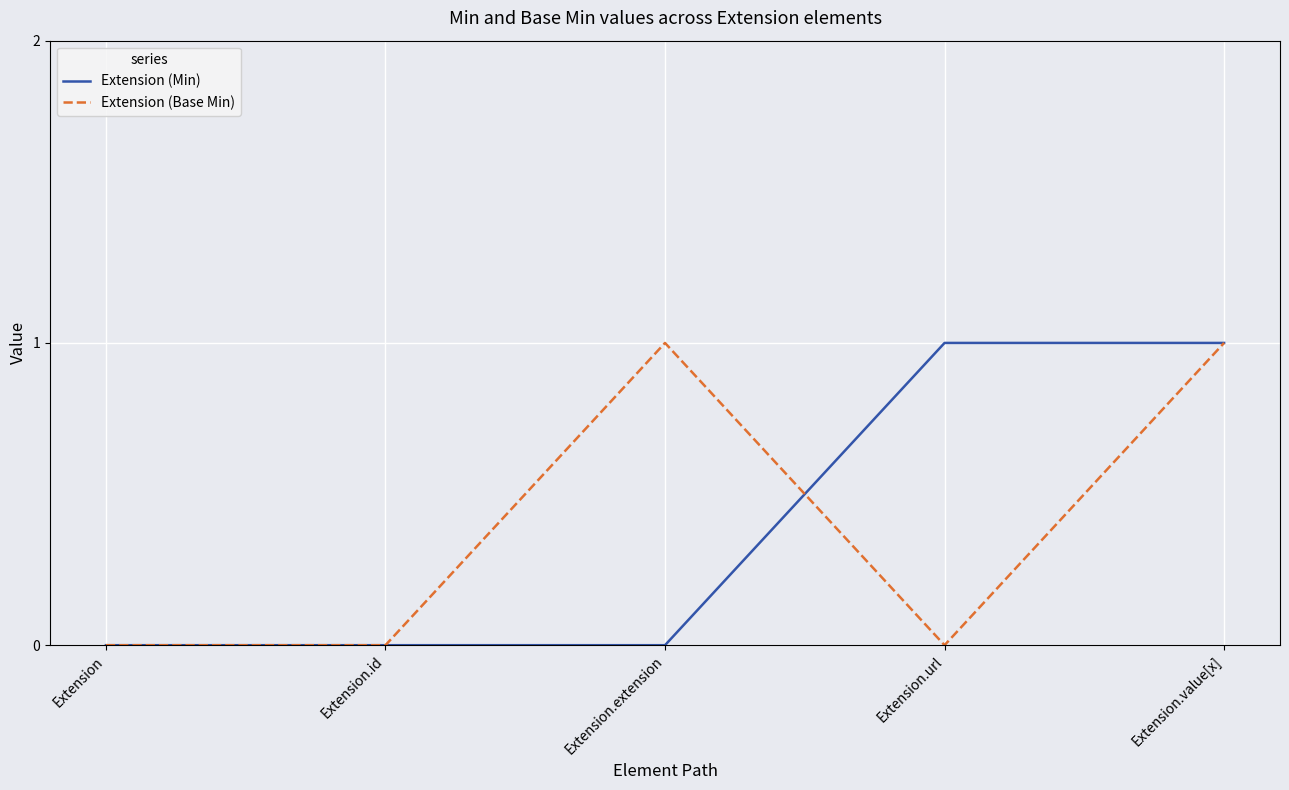

Reading right to left, transcribe all the data shown in this chart.

Extension (Min): 1	1	0	0	0
Extension (Base Min): 1	0	1	0	0